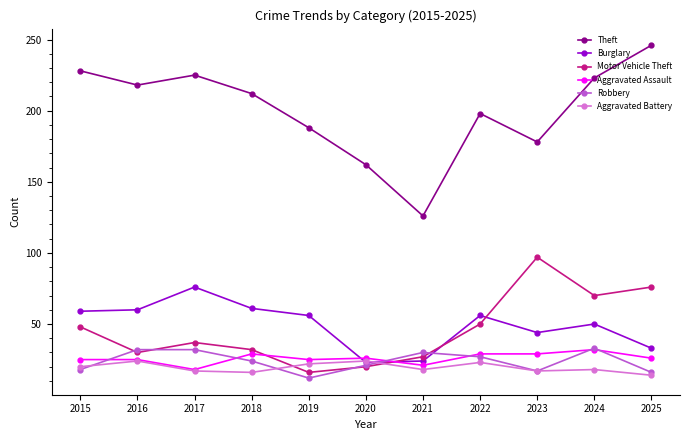

What is the minimum value for Robbery?

12